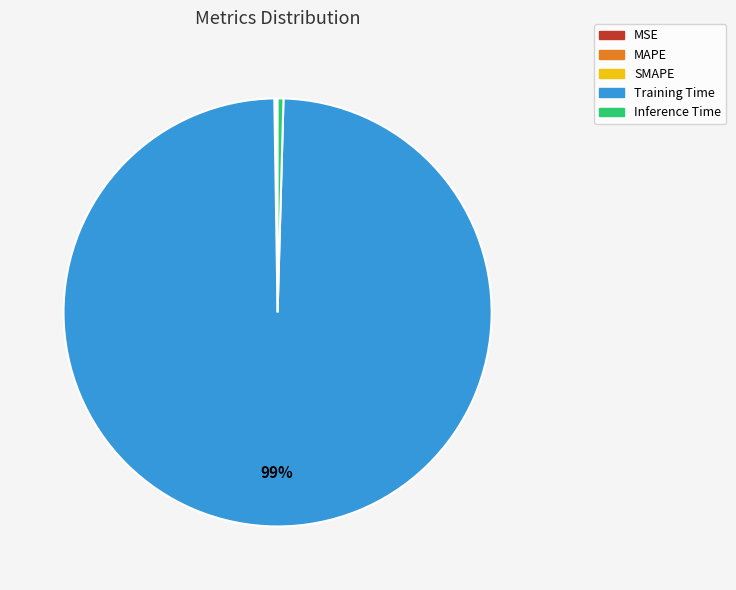

To the nearest percent, what is the average slice percentage?

20%